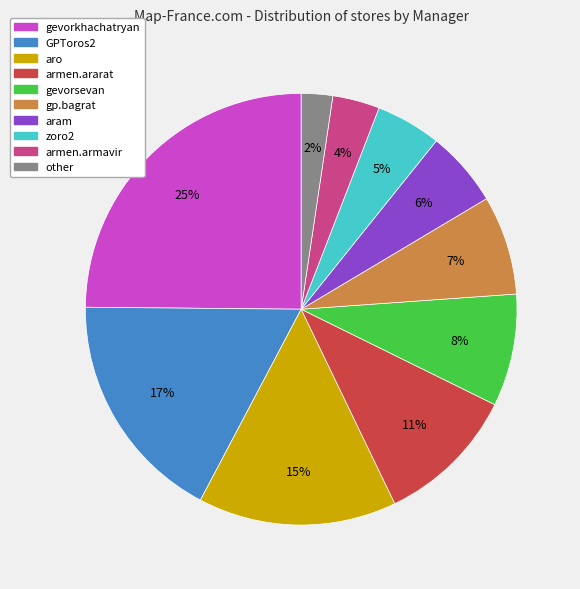

To the nearest percent, what is the difference between the largest and smallest slice percentages?

23%